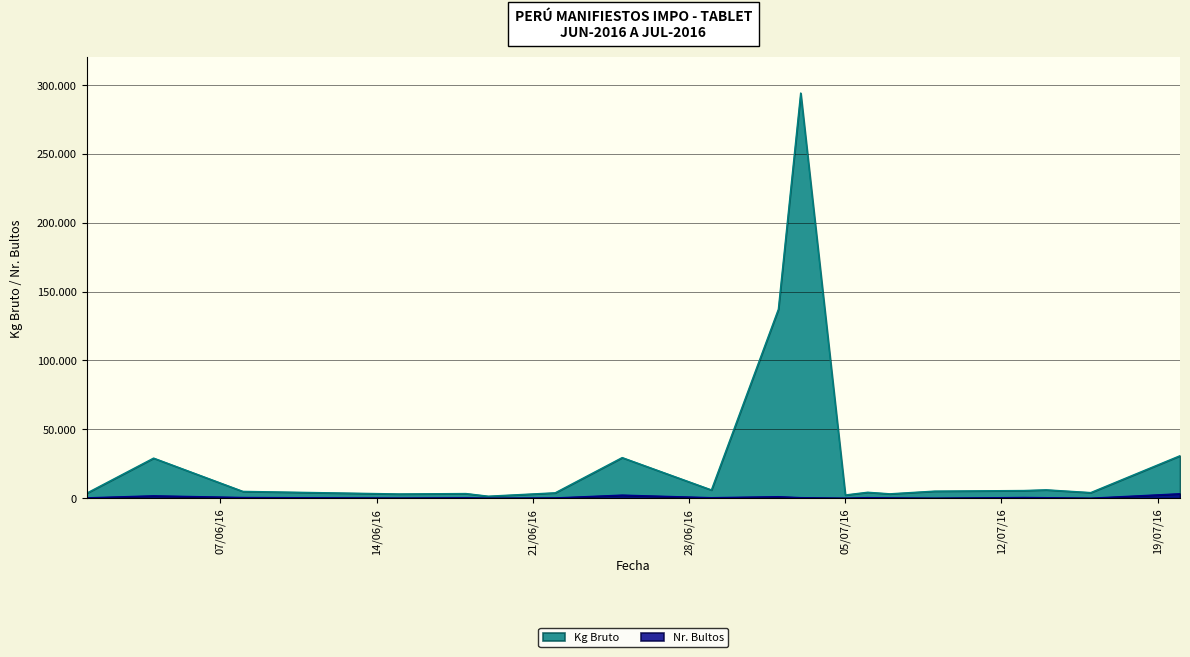

Where is the first local maximum for Kg Bruto?

2016-06-04